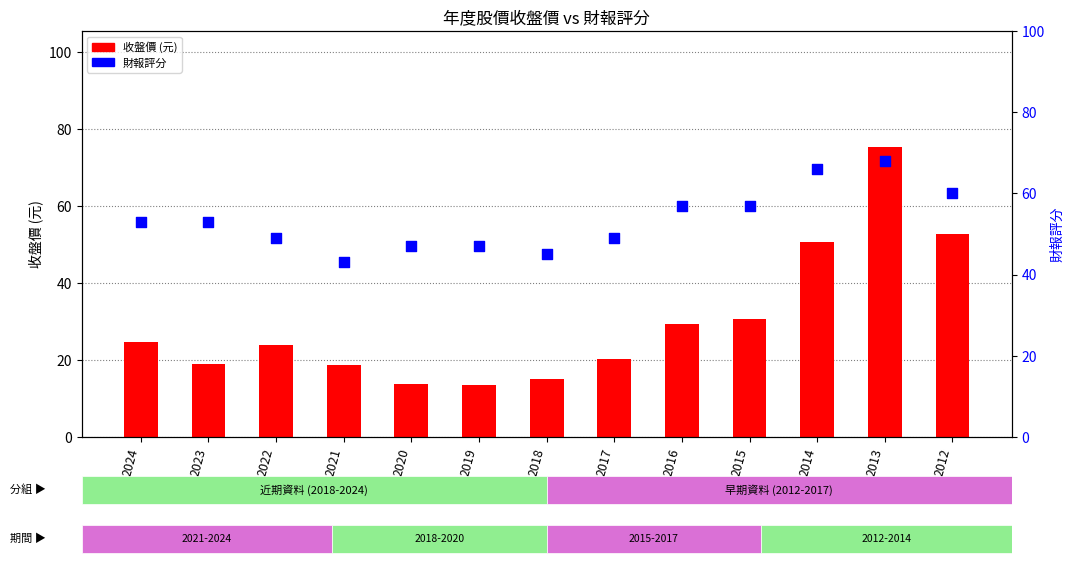

Which series contains the highest Y value?

收盤價